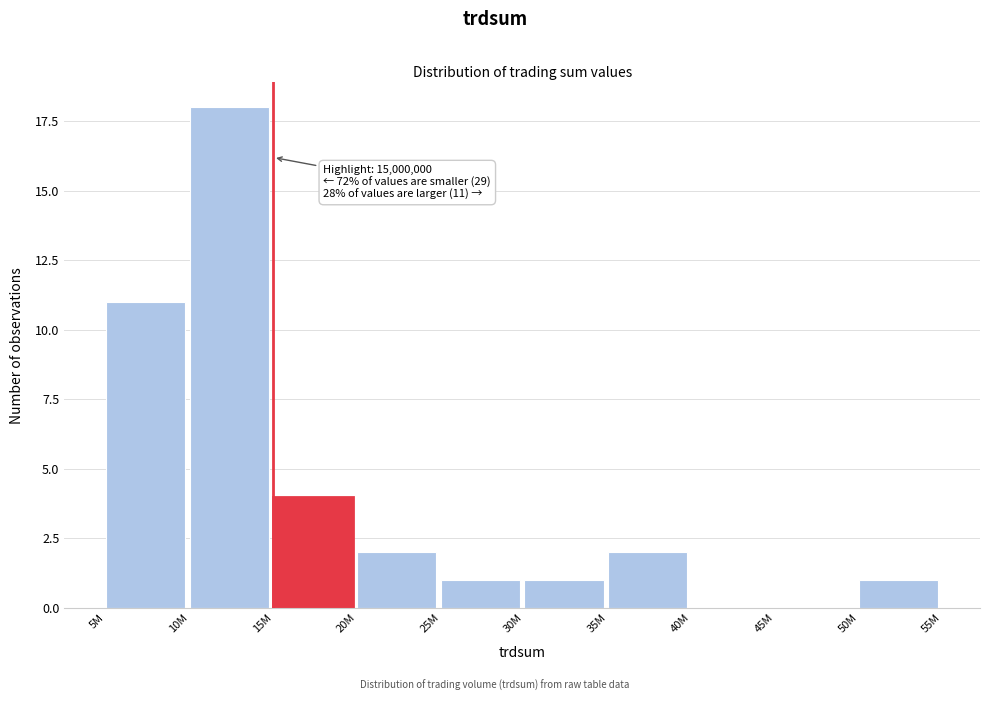

Reading left to right, transcribe all the data shown in this chart.

5M=11	10M=18	15M=4	20M=2	25M=1	30M=1	35M=2	40M=0	45M=0	50M=1